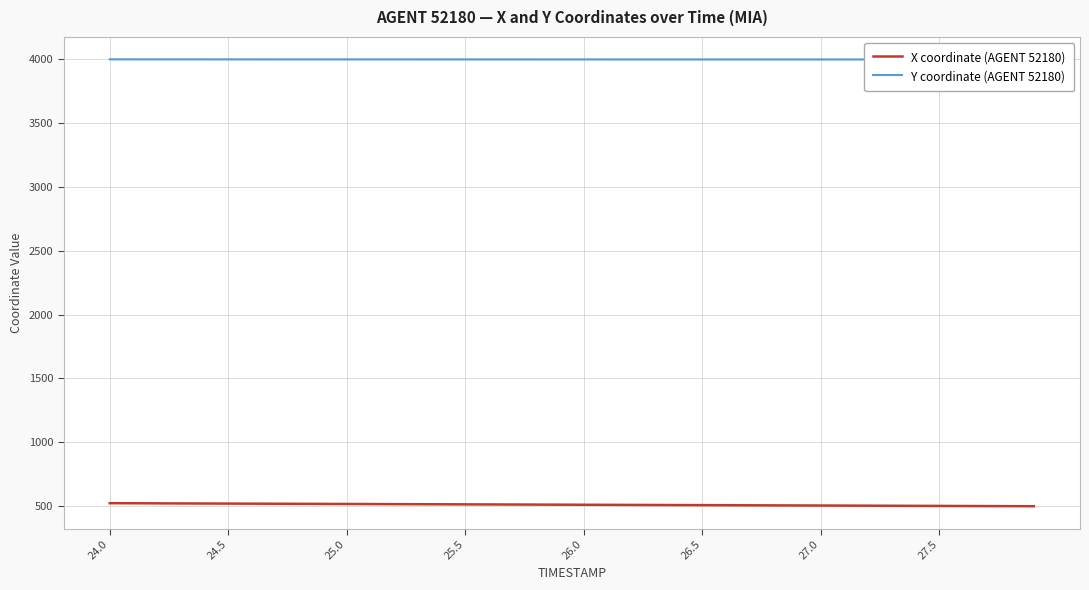

The value of X coordinate (AGENT 52180) at 24.5 is 519.4. True or false?

True